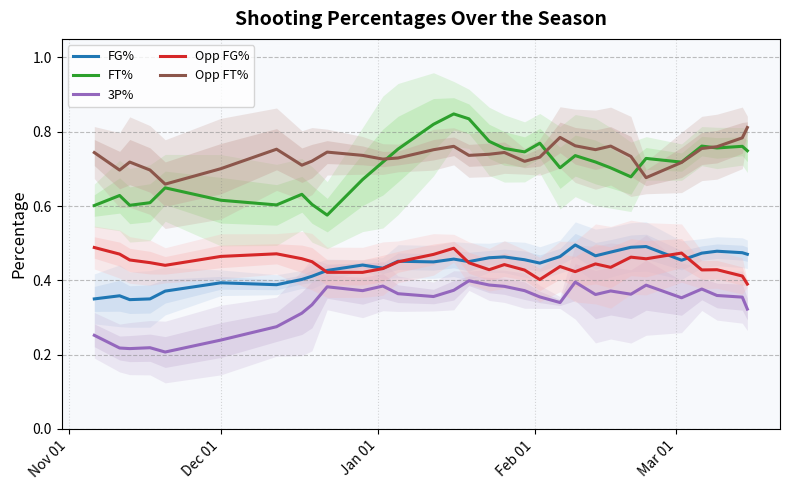

What is the sum of all Opp FG% values?

13.8